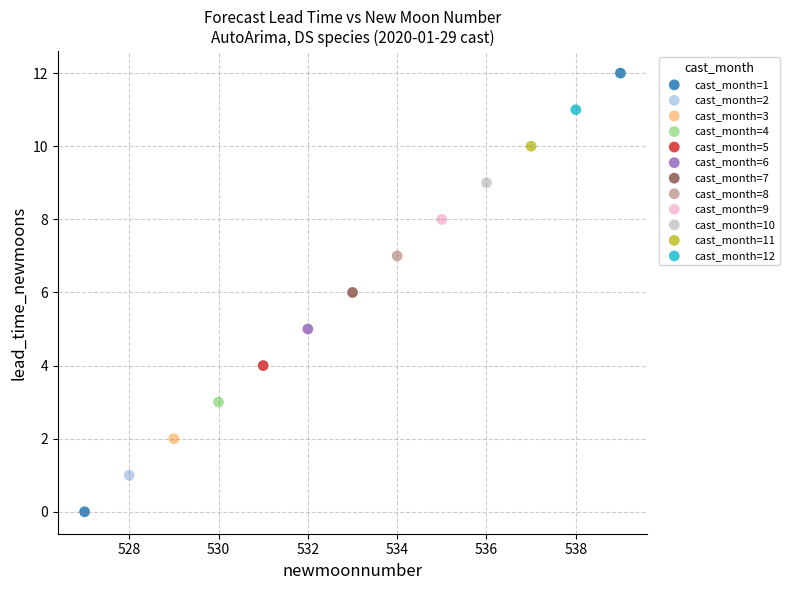

What are all the series names shown in the legend?

cast_month=1, cast_month=2, cast_month=3, cast_month=4, cast_month=5, cast_month=6, cast_month=7, cast_month=8, cast_month=9, cast_month=10, cast_month=11, cast_month=12